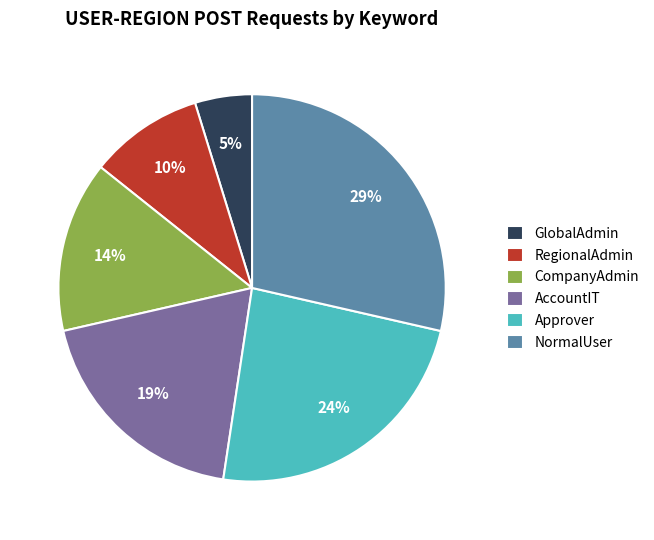

How many slices are in this pie chart?

6